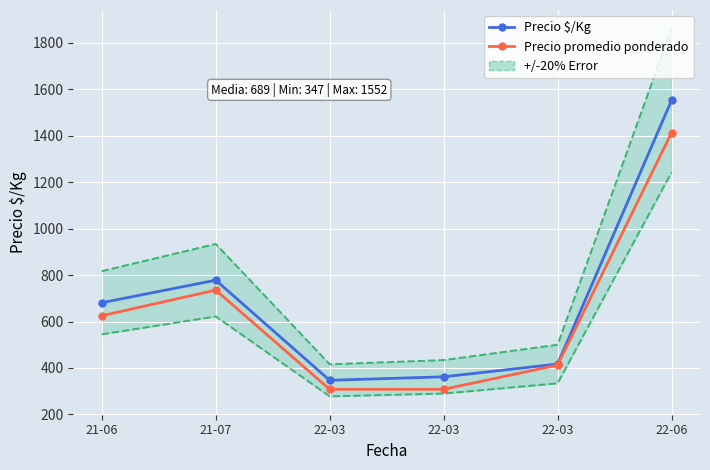

Reading left to right, what are all the values shown in this chart?

Precio $/Kg: 21-06=681.0	21-07=778.0	22-03=347.0	22-03=362.0	22-03=417.0	22-06=1552.0
Precio promedio ponderado: 21-06=625.0	21-07=735.4	22-03=308.4	22-03=308.4	22-03=412.5	22-06=1412.5